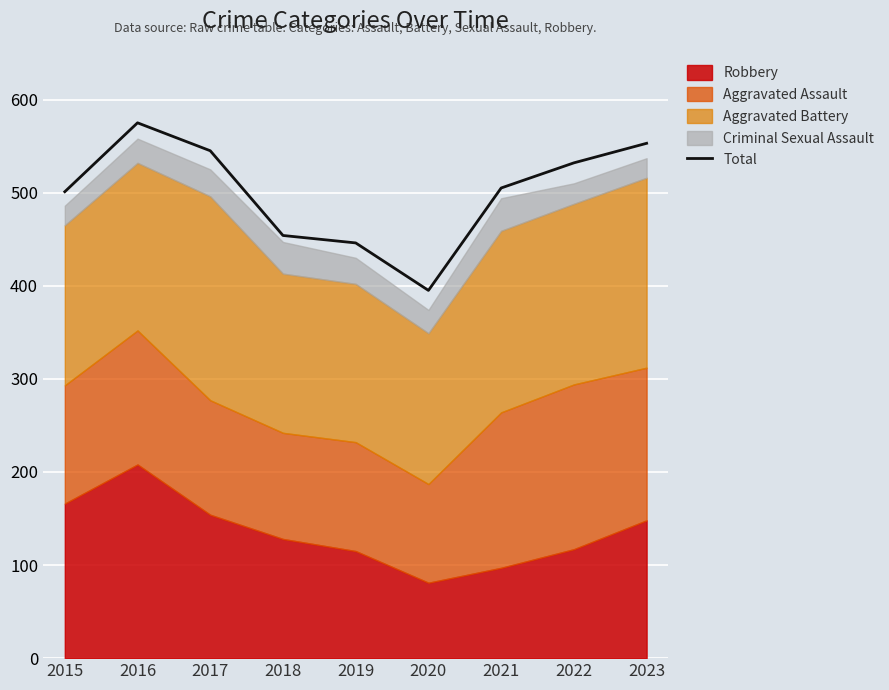

At which category does the chart reach its minimum across all series?

2020